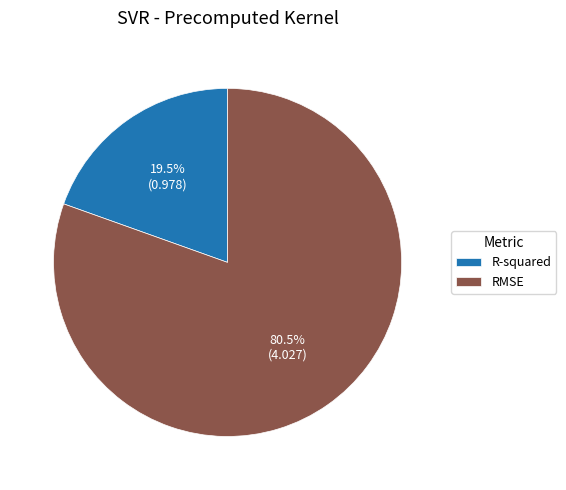

Rank the categories by value from lowest to highest.

R-squared, RMSE